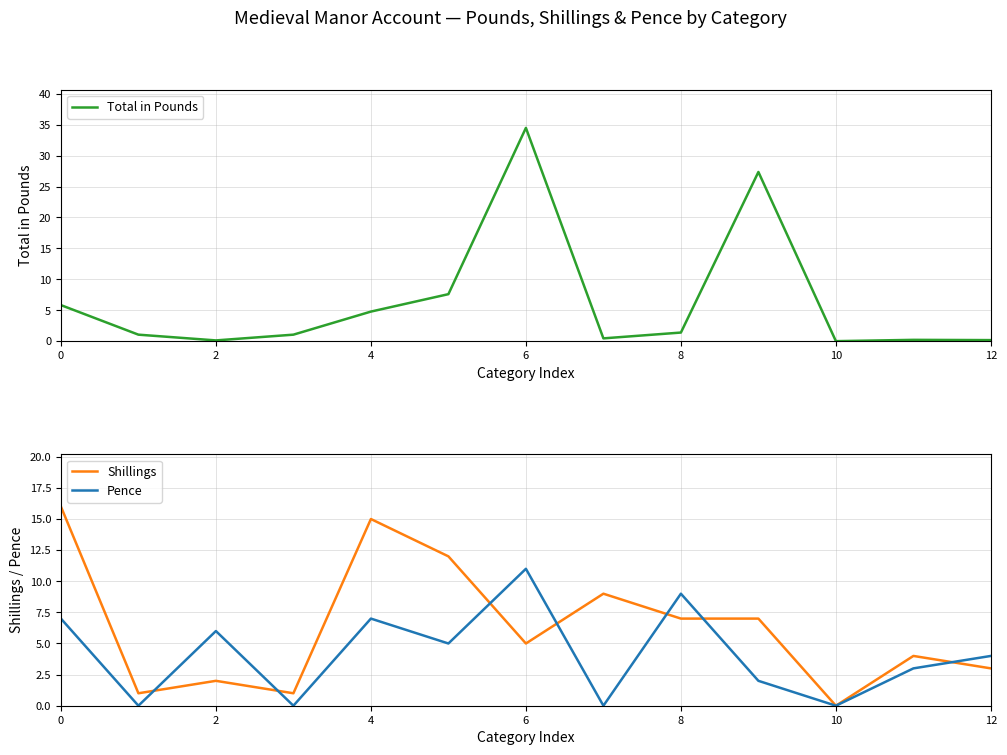

What is the maximum value for Shillings?

16